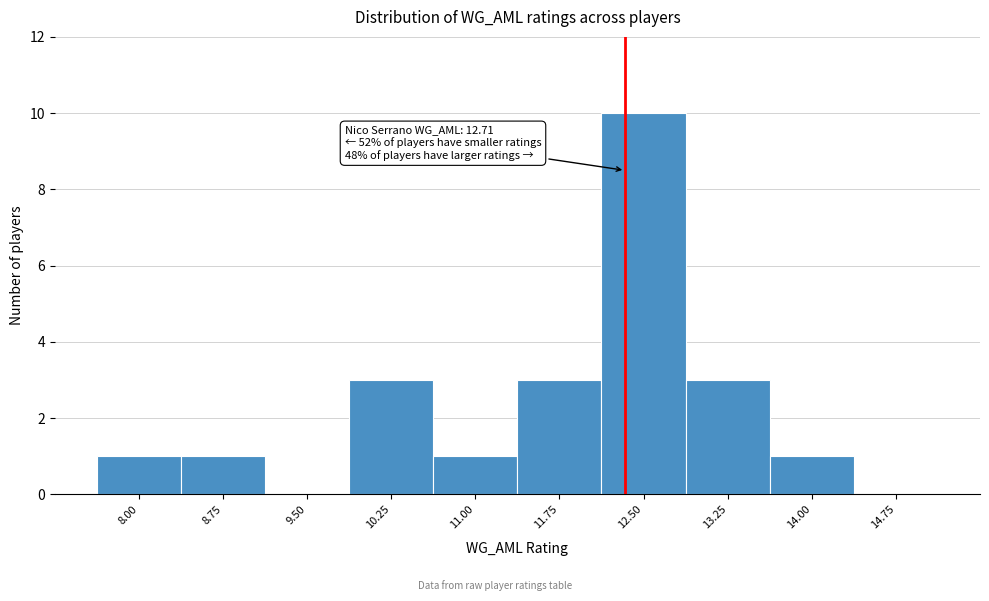

Reading left to right, transcribe all the data shown in this chart.

8.00=1	8.75=1	9.50=0	10.25=3	11.00=1	11.75=3	12.50=10	13.25=3	14.00=1	14.75=0